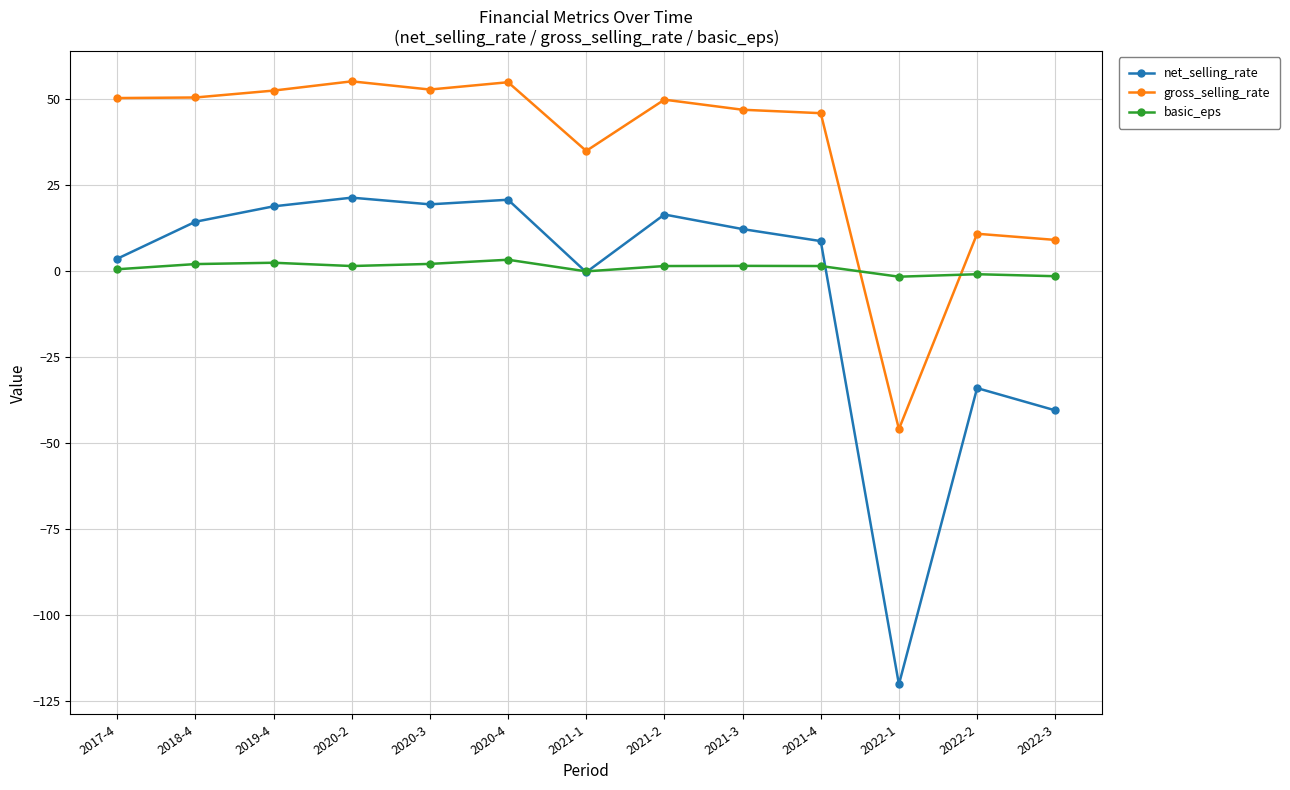

What are all the series names shown in the legend?

net_selling_rate, gross_selling_rate, basic_eps